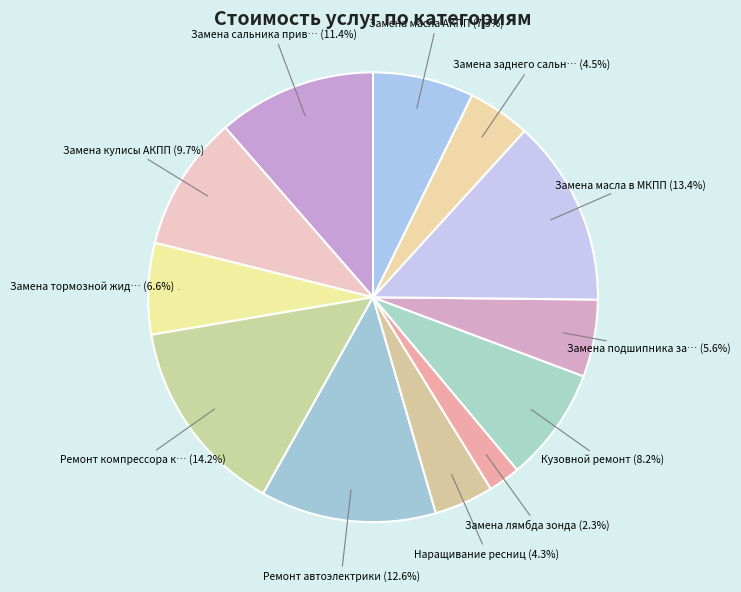

To the nearest percent, what is the difference between the largest and smallest slice percentages?

12%